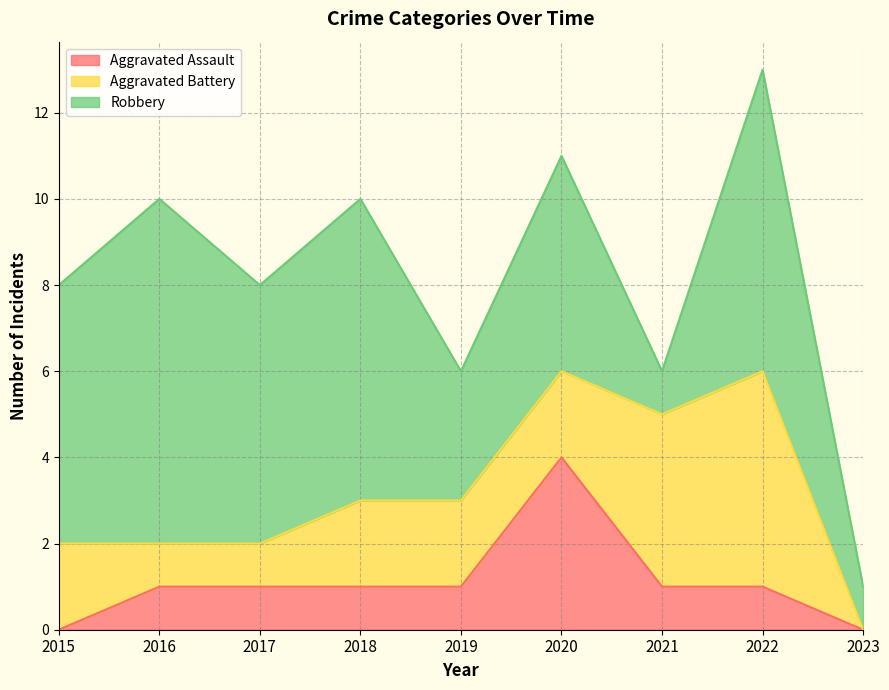

What is the value of the Aggravated Battery point at the 2nd from the left?

1